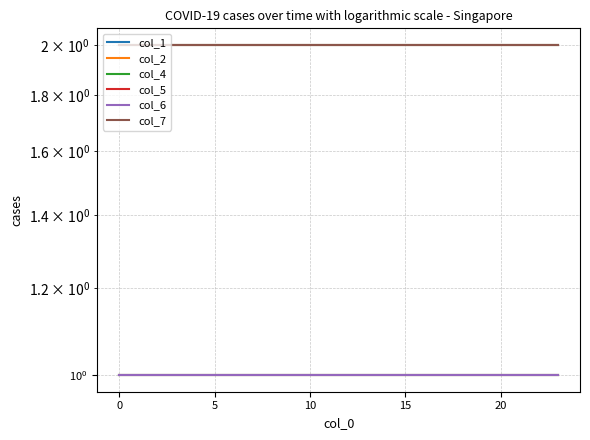

True or false: col_5 and col_7 cross at least once.

False